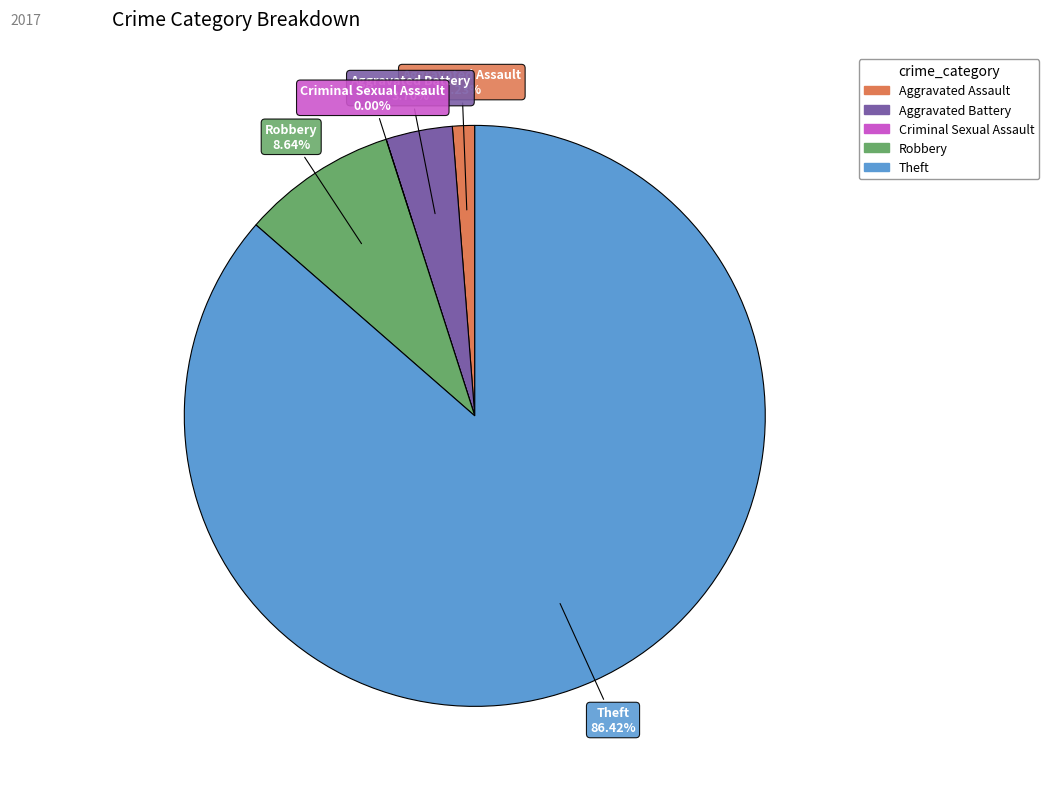

Is it true that Aggravated Battery is 12% of the pie?

False